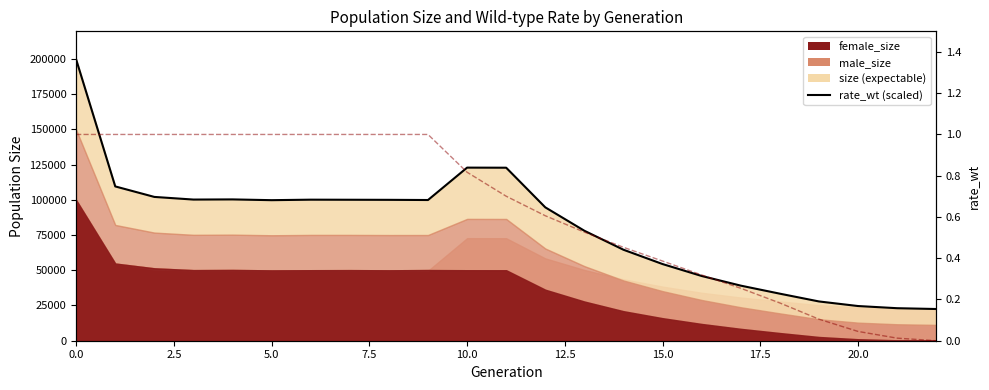

Is it true that size equals 7130.3 at 19?

False